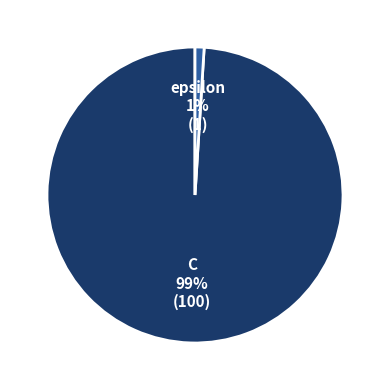

Does any single category account for the majority?

Yes